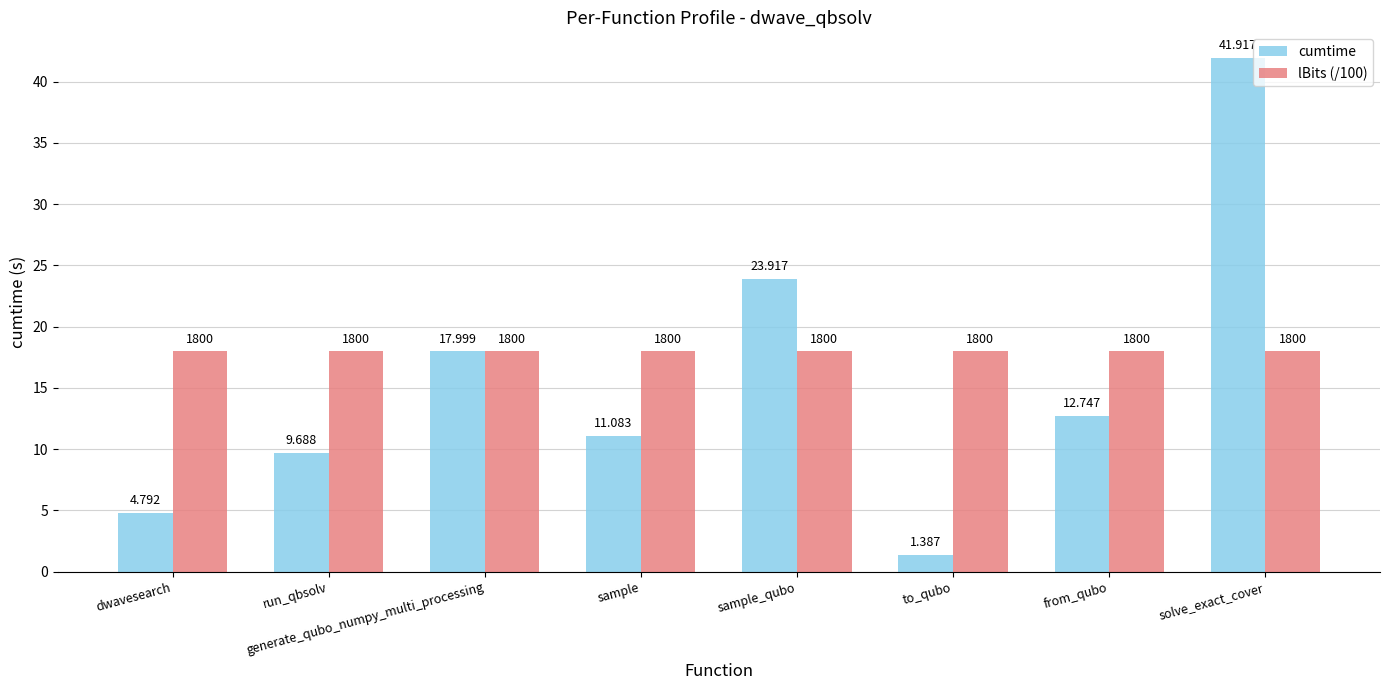

At which label is cumtime closest to 21?

sample_qubo